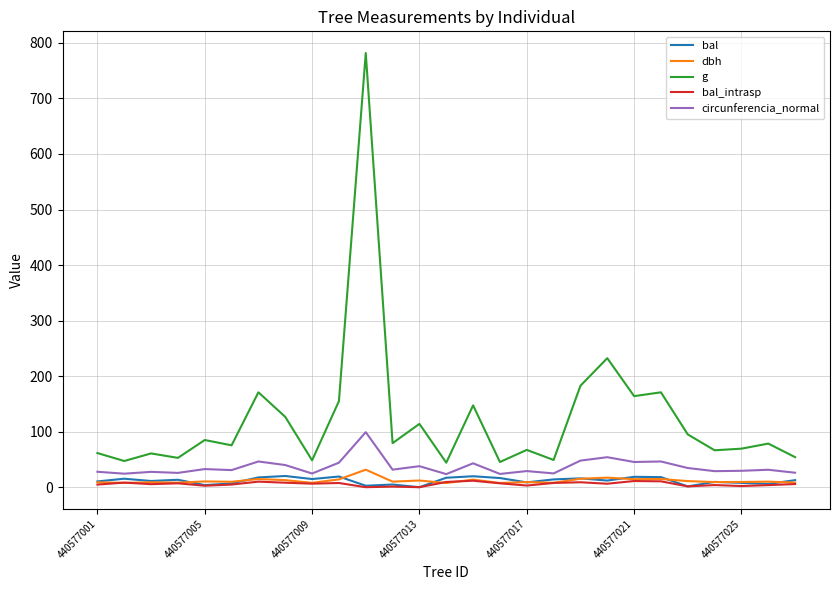

At how many categories does at least one series exceed 198?

2